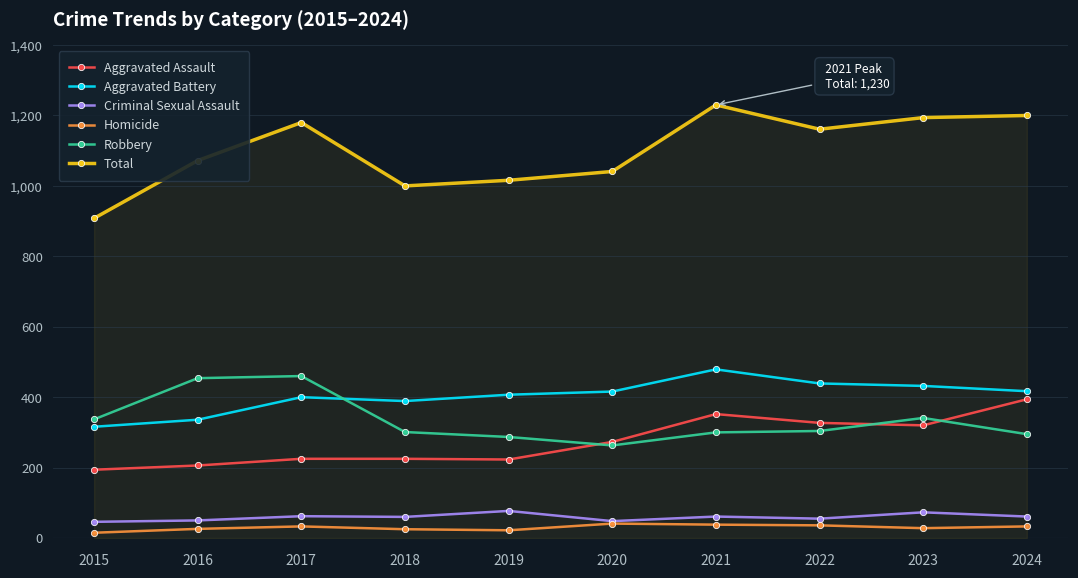

What is the difference between the highest and lowest values at 2019?

994